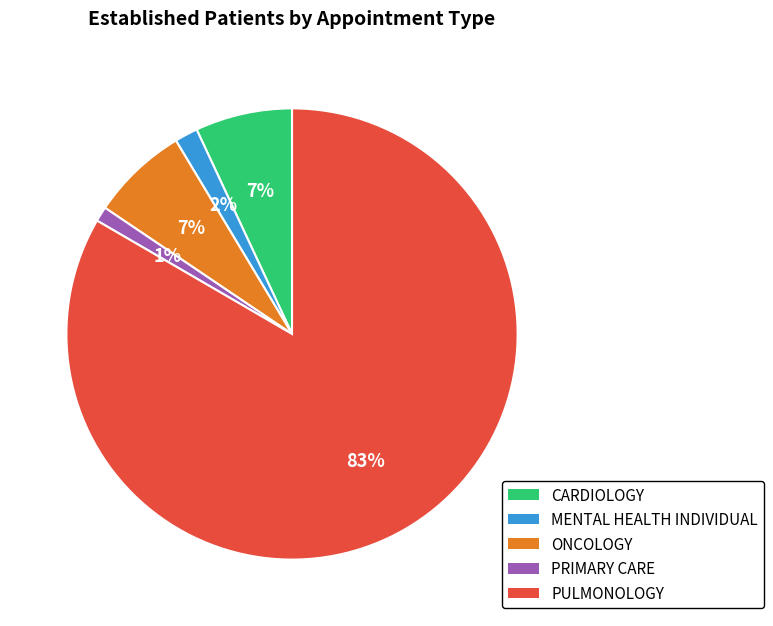

How many slices are in this pie chart?

5